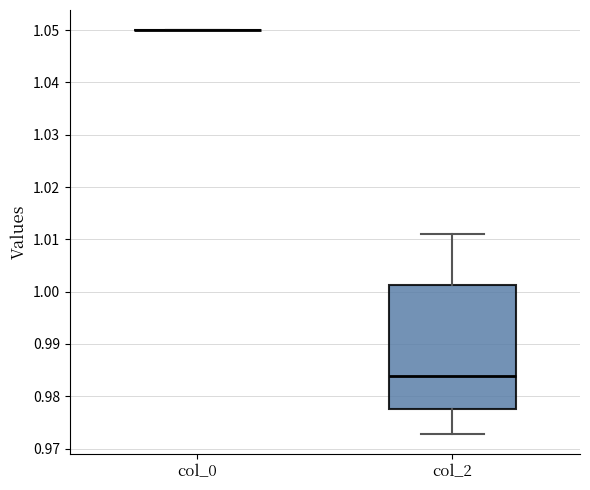

Reading left to right, transcribe this box plot: for each box, give where its median line is, the range the box spans, and where its two whiskers end, as read against the y-axis. The values are not printed on the chart, so give them approximately, as read against the axis.

col_0: box collapsed to a line at 1.050, whiskers 1.050 to 1.050
col_2: median 0.984, box 0.977 to 1.001, whiskers 0.973 to 1.011